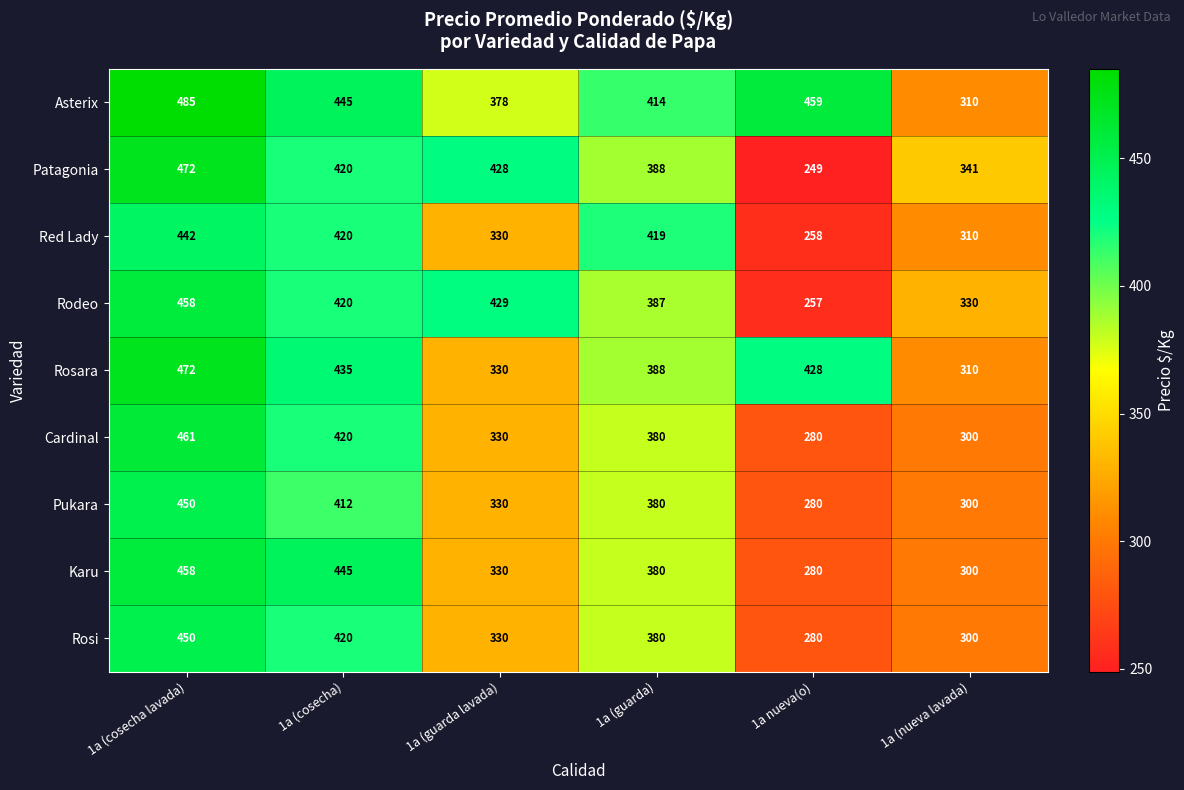

The value of Asterix at 1a (cosecha) is 617. True or false?

False